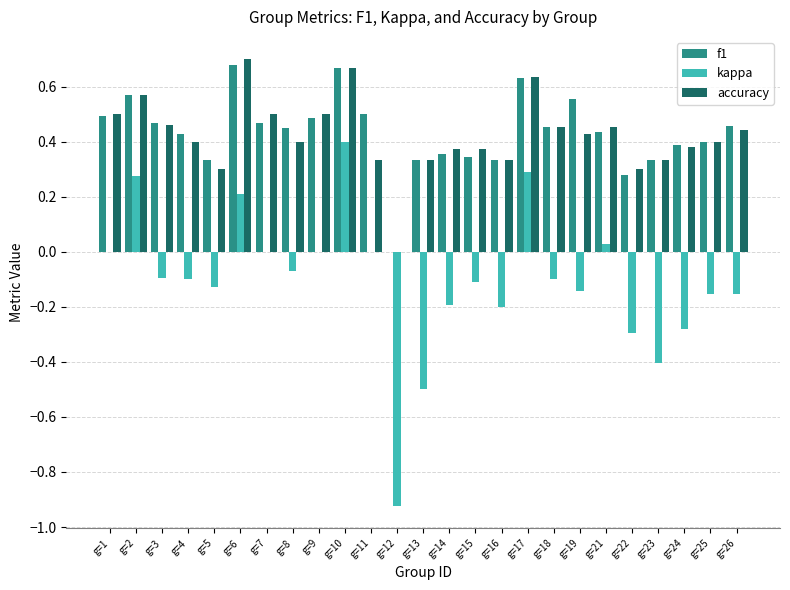

The value of f1 at g=13 is 0.2. True or false?

False